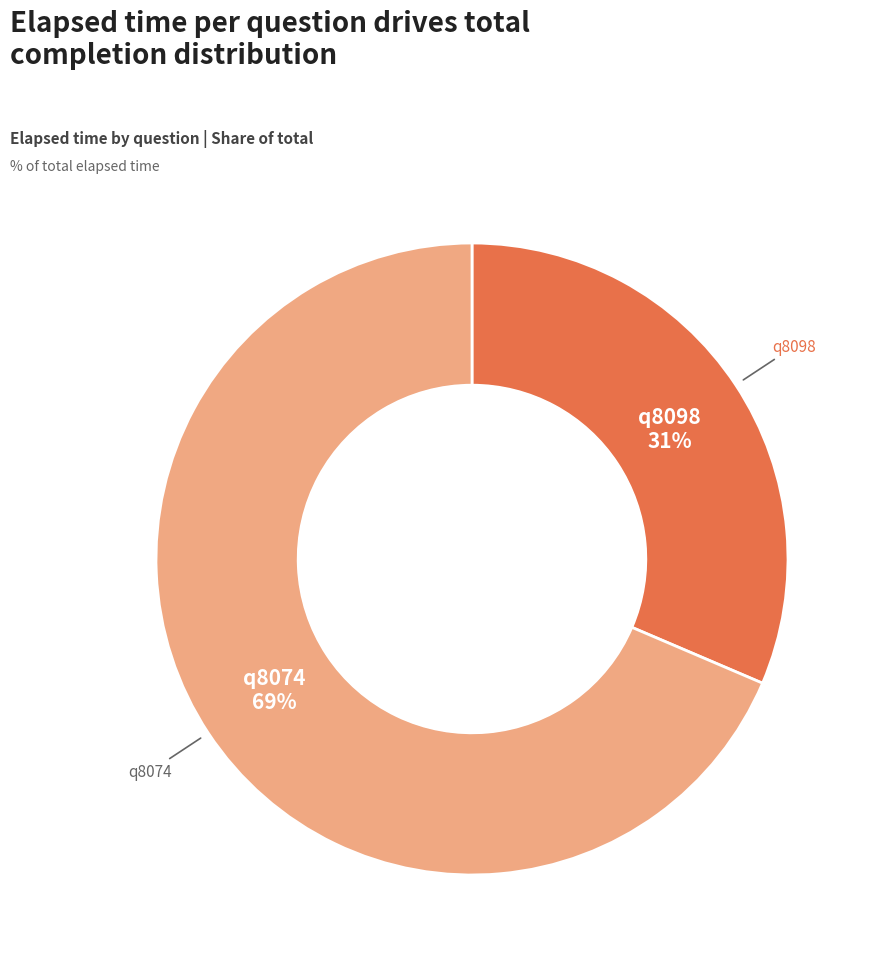

Is there any slice that represents more than half of the pie?

Yes